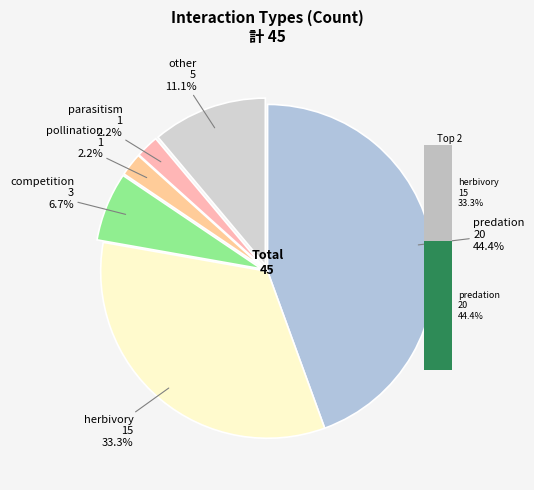

Which category has the smallest portion of the pie?

parasitism